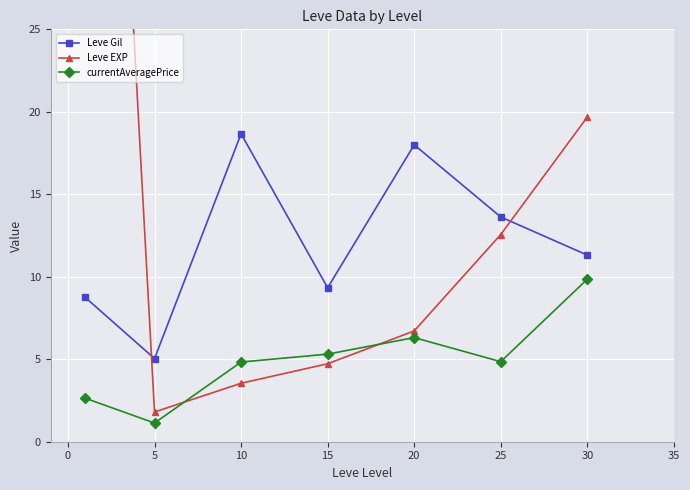

How many categories are shown in the chart?

7